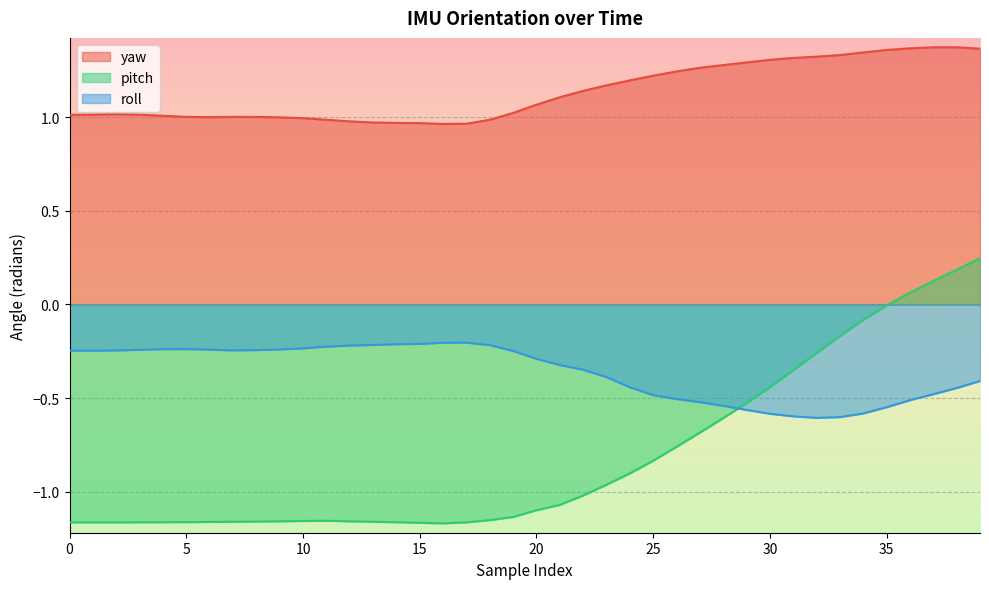

How many lines are shown in the chart?

3